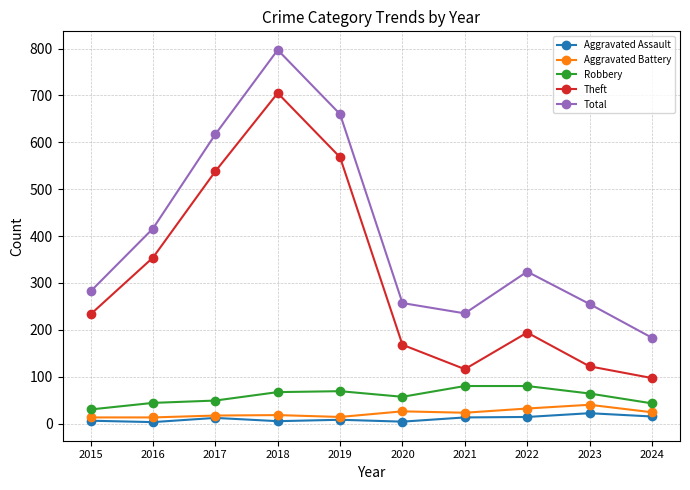

What is the difference between the Aggravated Battery values at 2022 and 2021?

9